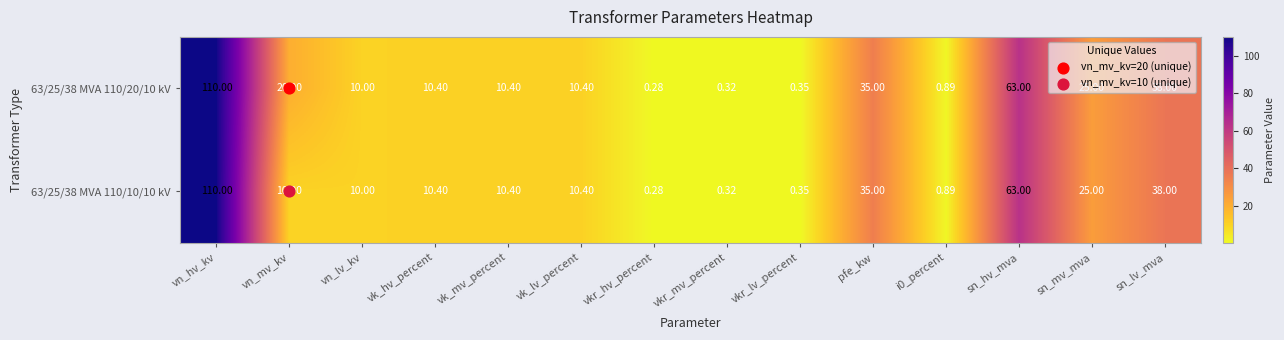

At which category is the sum across all series the highest?

vn_hv_kv